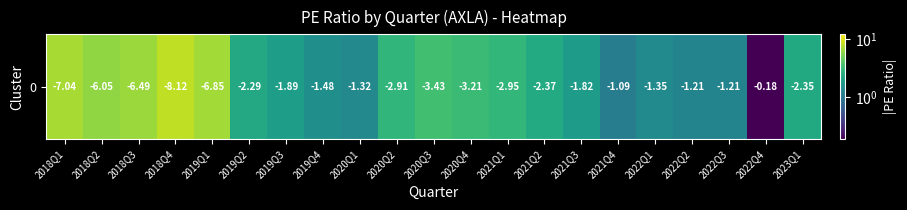

Count the number of data series in this chart.

1